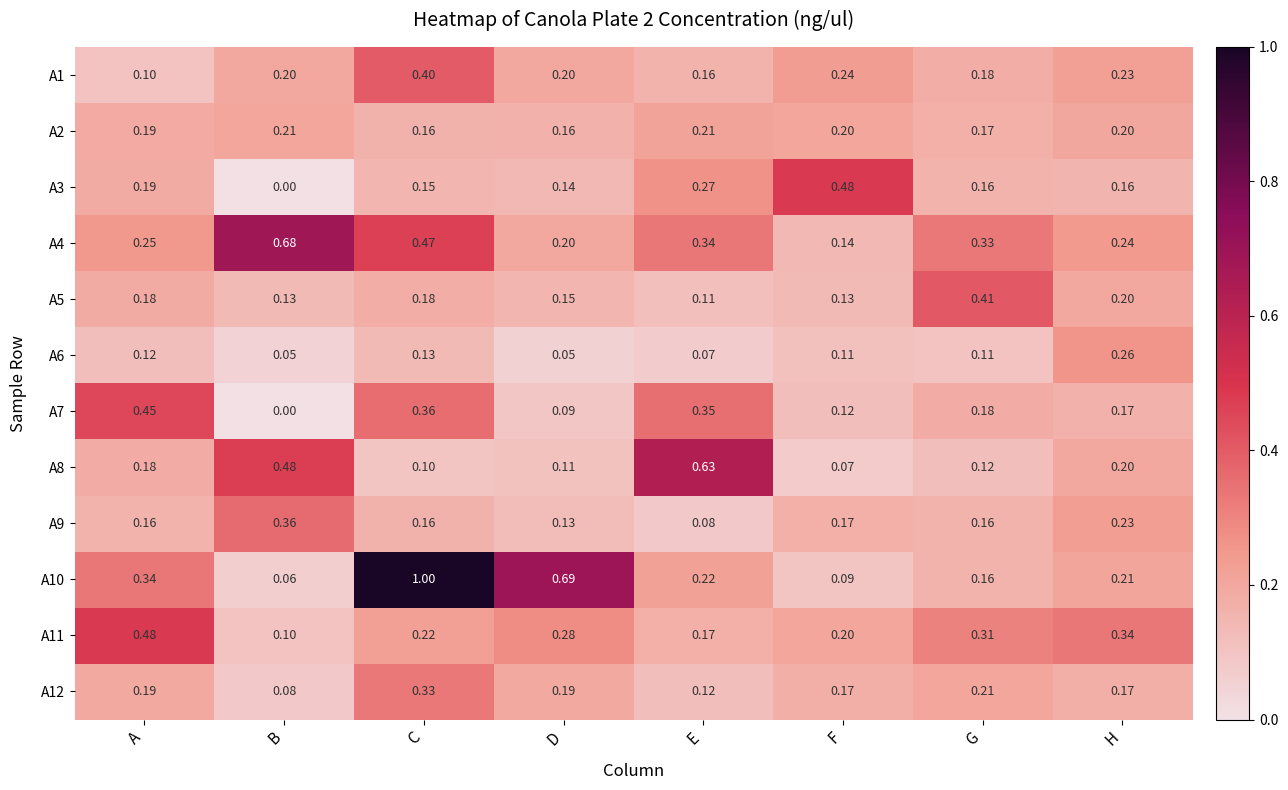

How many series are shown in this chart?

12